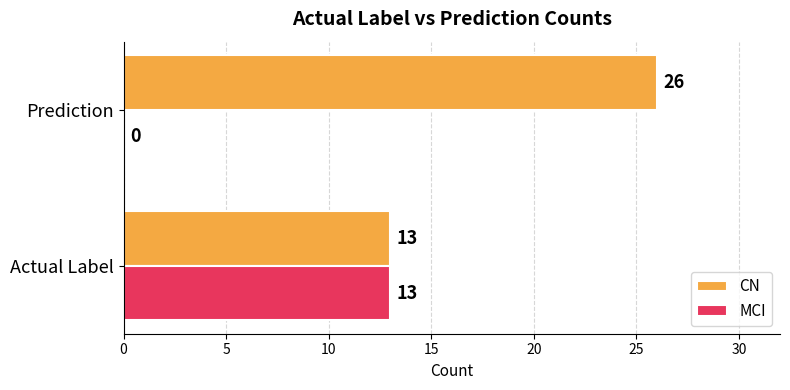

What is the total value across all series at Prediction?

26